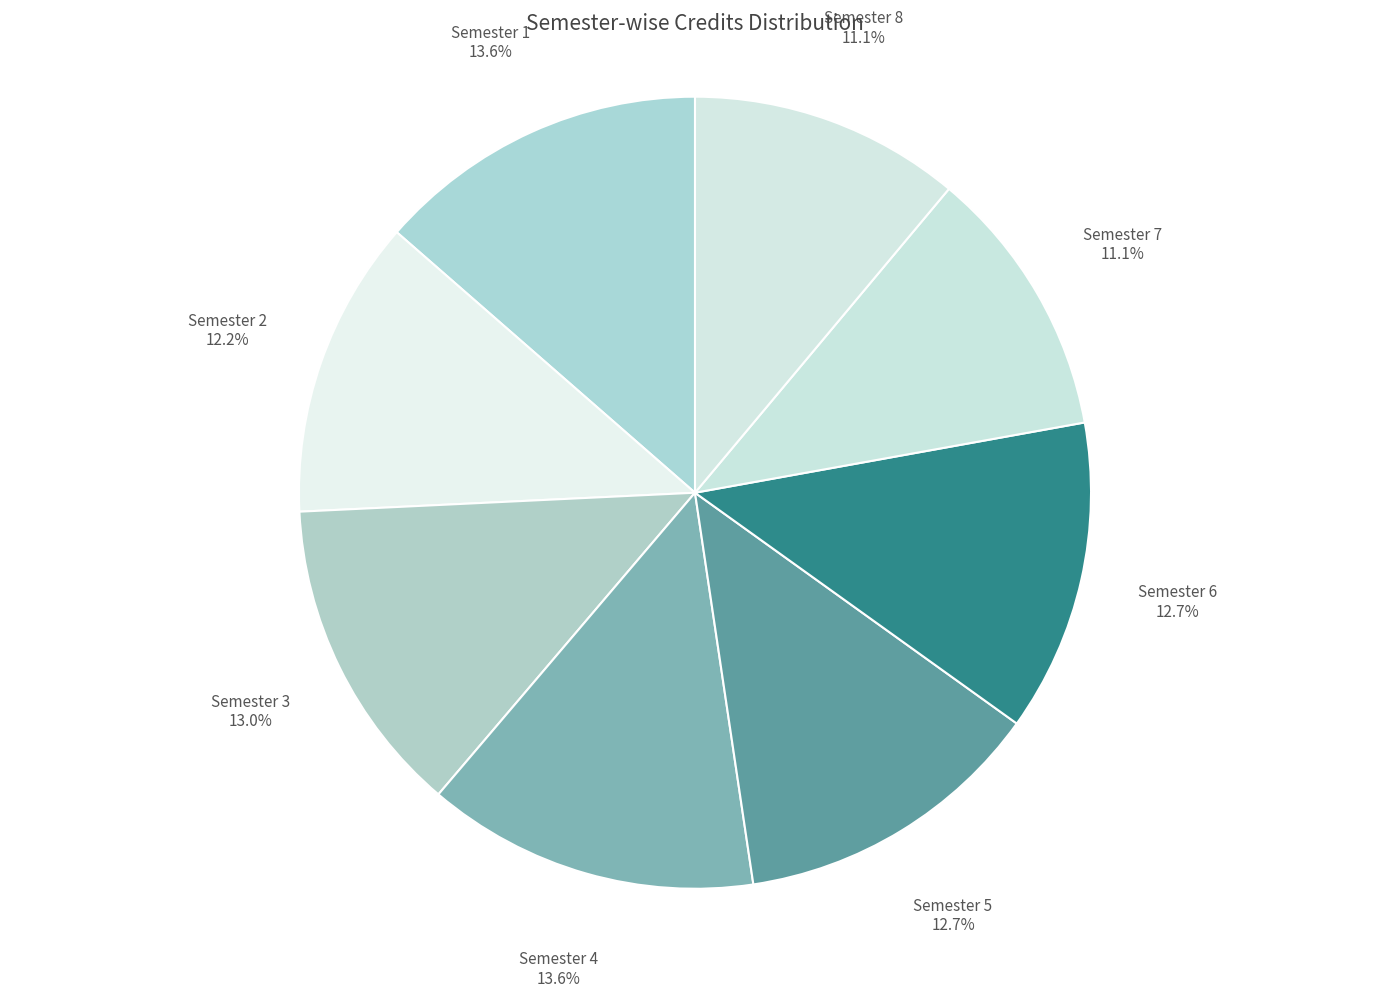

Is there a majority slice in this chart?

No